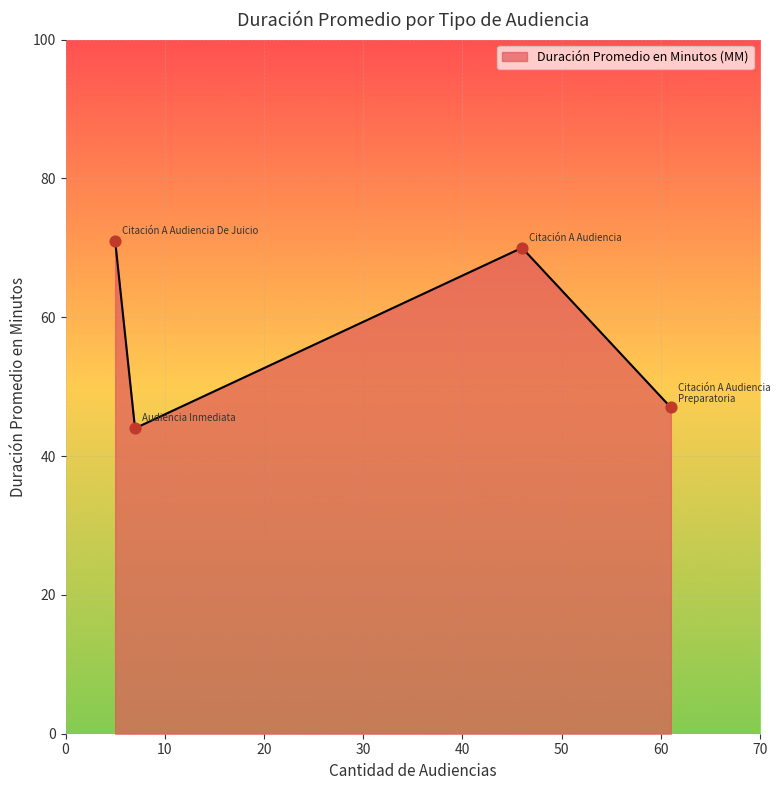

True or false: there are more than 2 points higher than both neighbors.

False